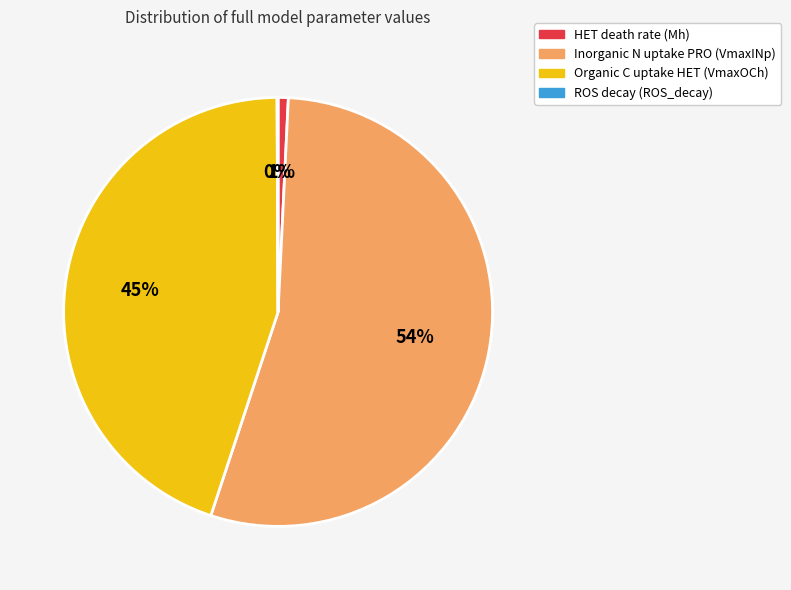

What percentage is the Organic C uptake HET (VmaxOCh) slice, to the nearest percent?

45%